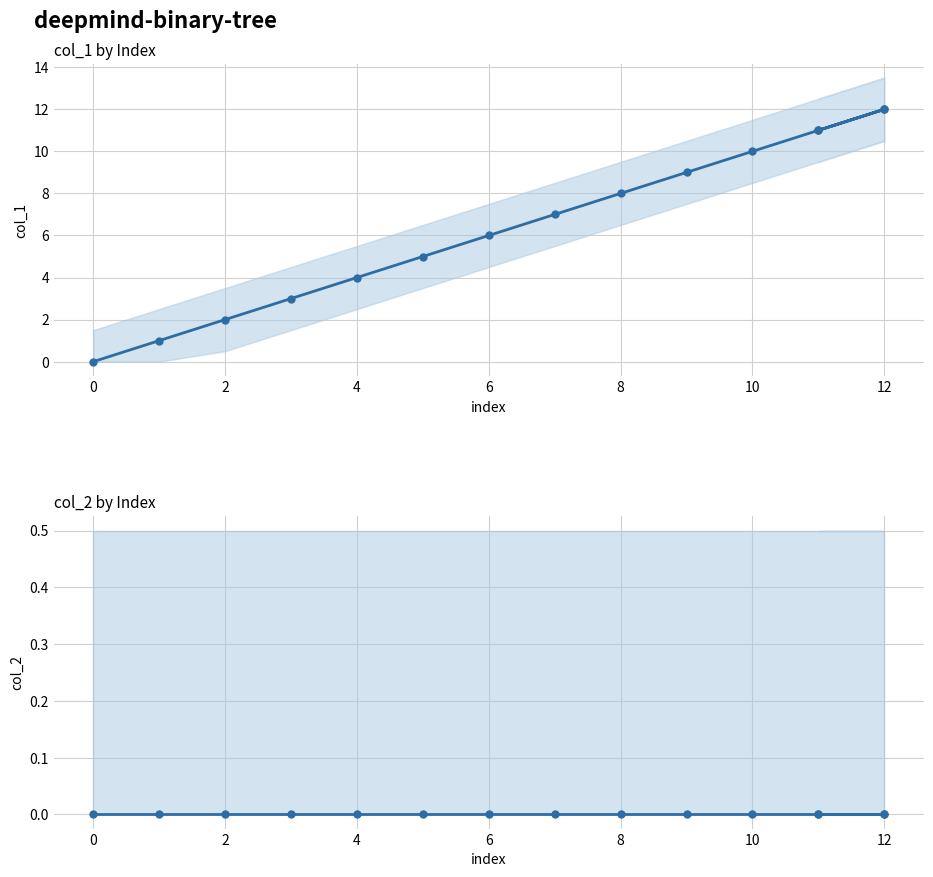

True or false: col_2 and col_1 cross at least once.

False